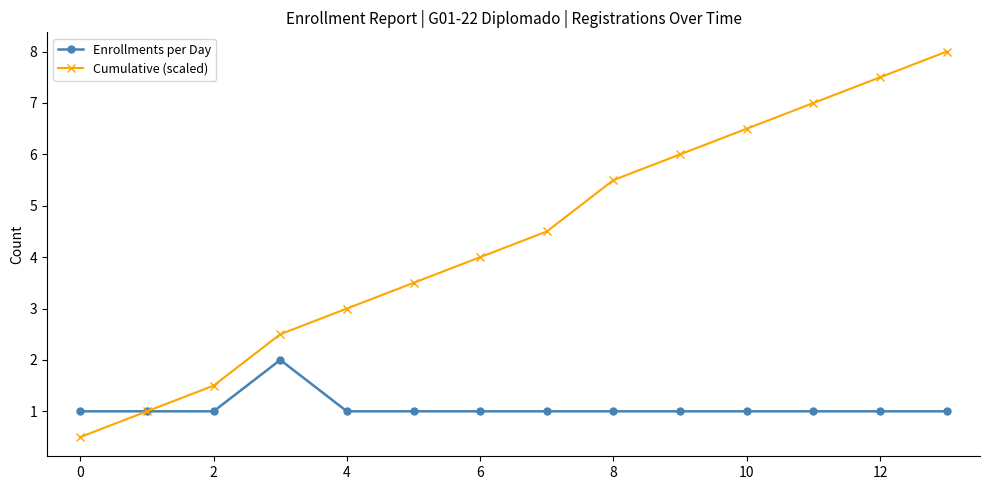

What is the average value of the Cumulative (scaled) series?

4.4